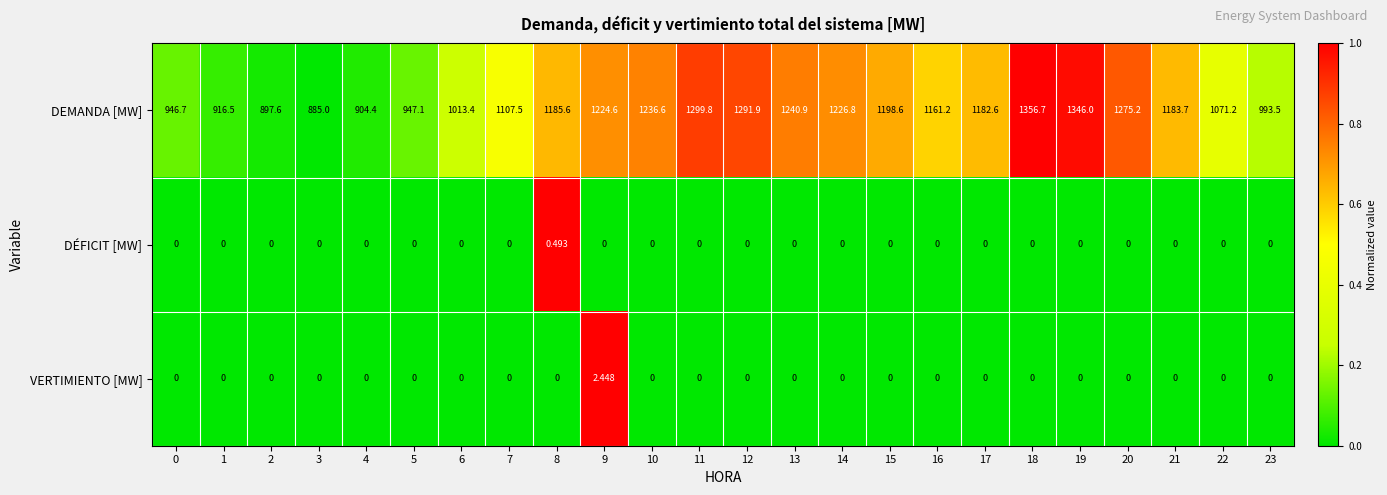

Which category has the highest value across all series?

18